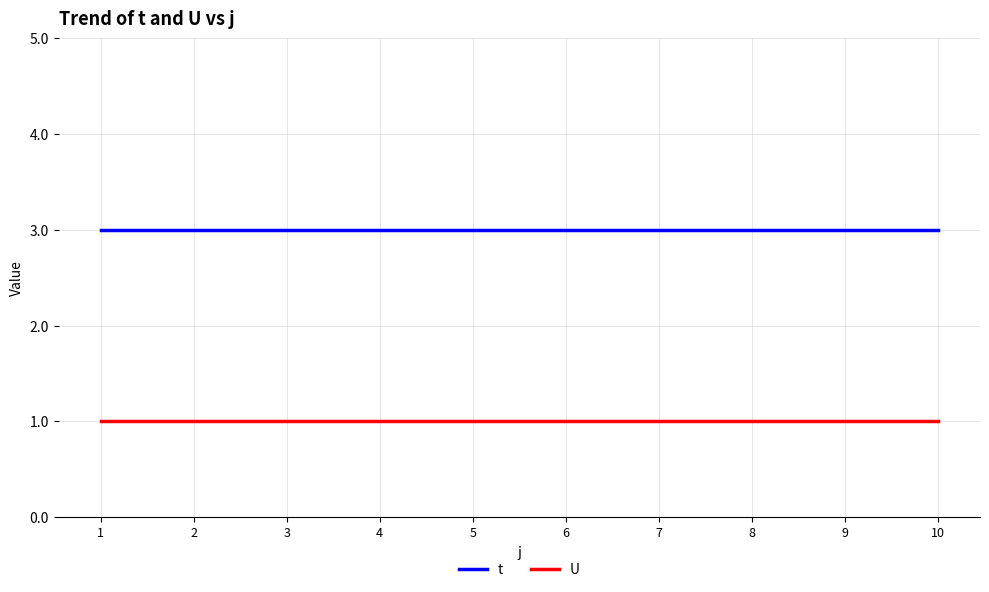

Rank the series at 6 from highest to lowest value.

t, U